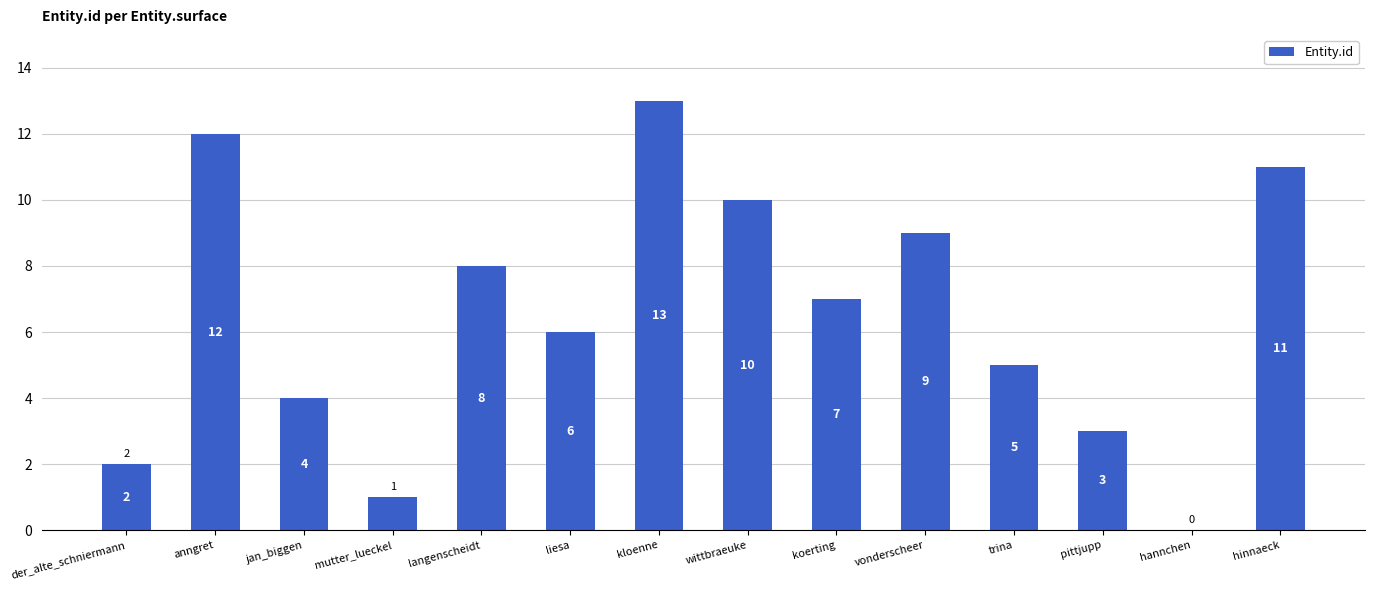

The chart shows a value of 10 at koerting. True or false?

False